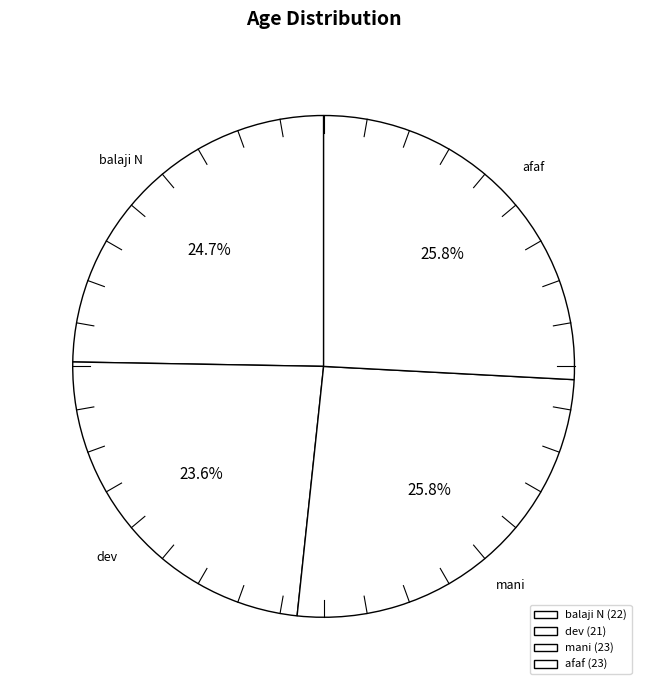

Is there a majority slice in this chart?

No